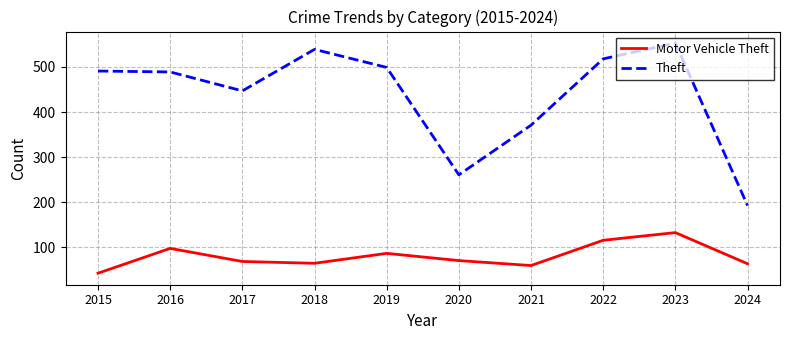

How many values in the Theft series are below 491?

5